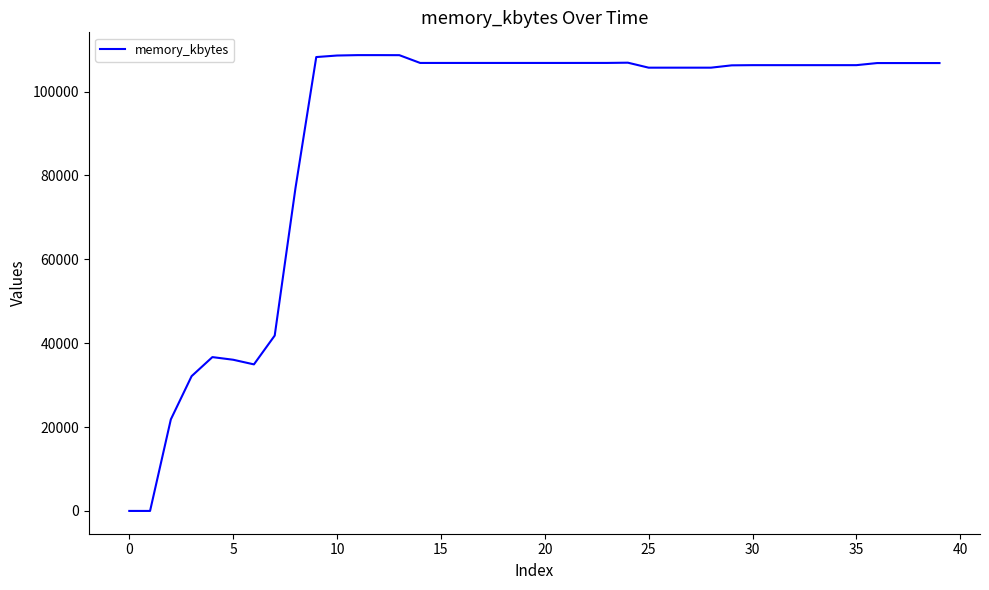

What is the maximum value shown in the chart?

108700